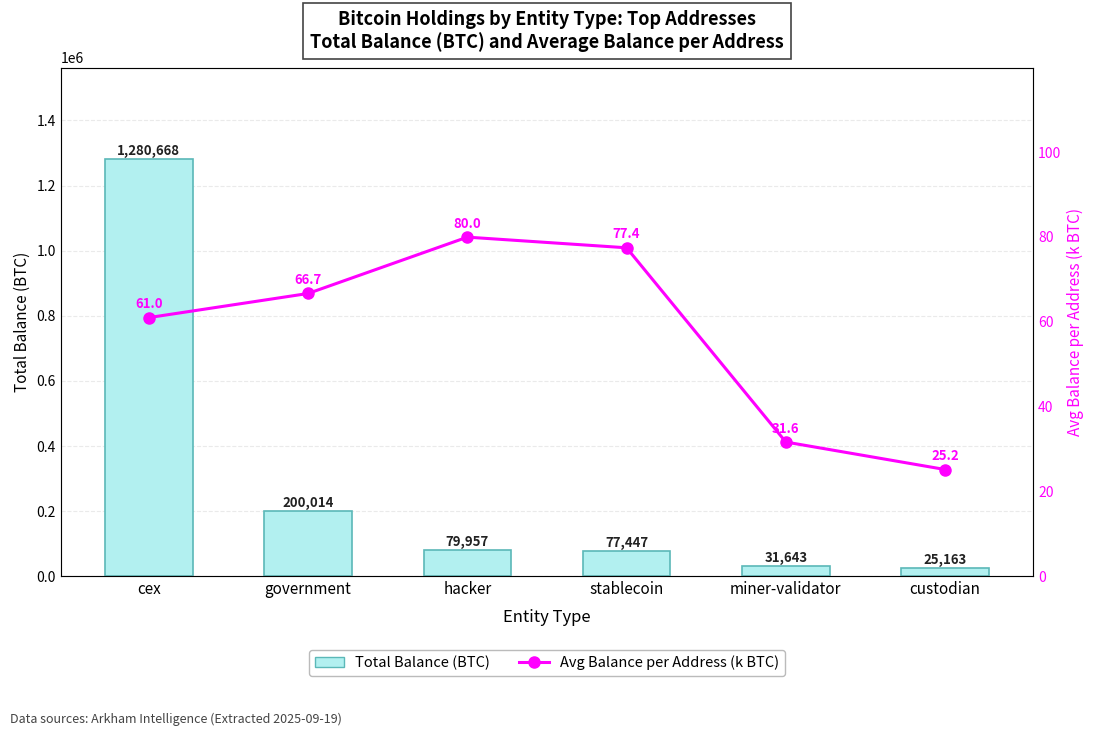

Rank the series by their maximum value, from highest to lowest.

Total Balance (BTC), Avg Balance per Address (k BTC)